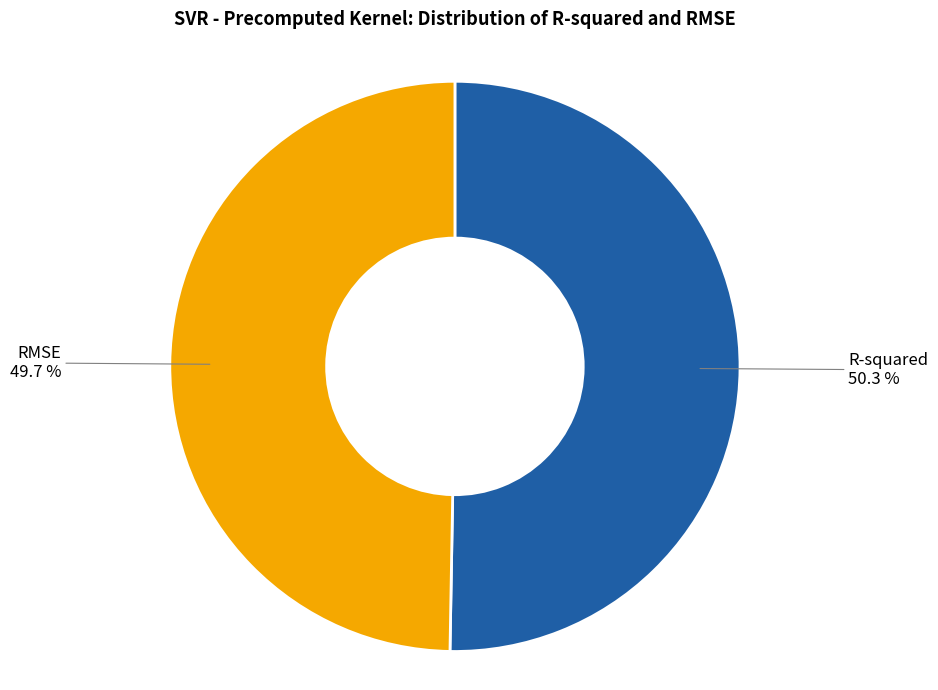

Does any single category account for the majority?

Yes